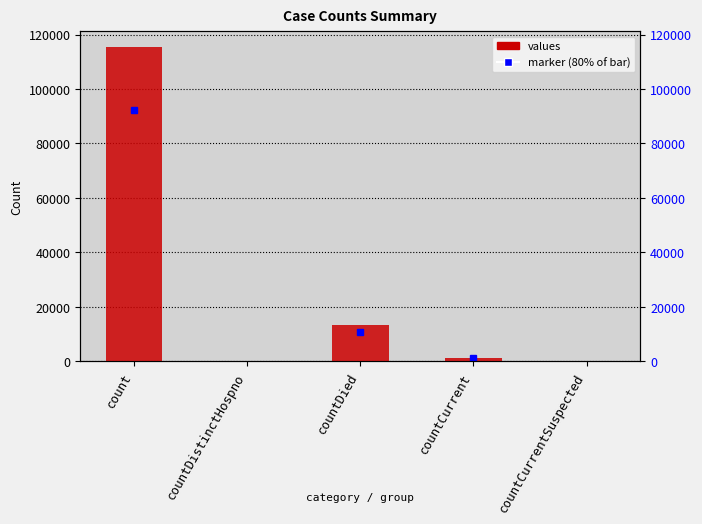

Where is the data nearest to the value 57689?

countDied